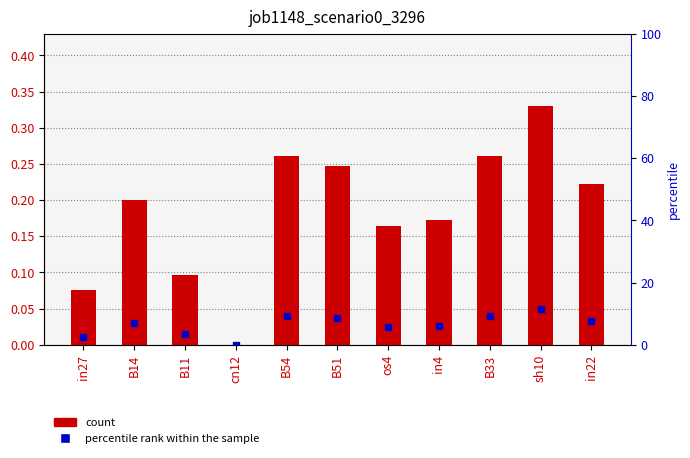

Reading left to right, what are all the values shown in this chart?

0.1	0.2	0.1	0.0	0.3	0.2	0.2	0.2	0.3	0.3	0.2